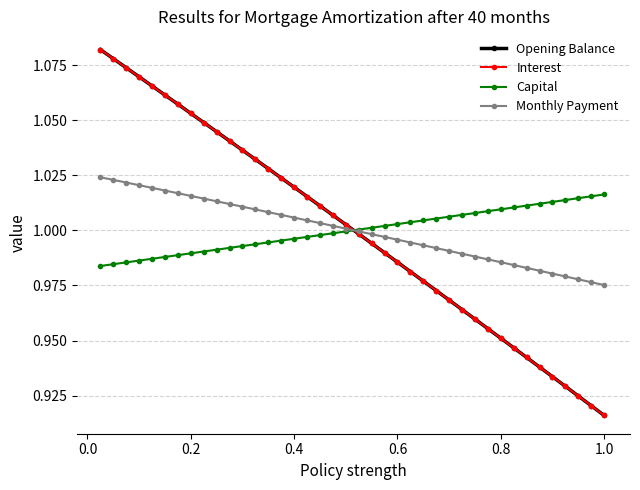

True or false: Opening Balance has more than 1 interior local peaks.

False